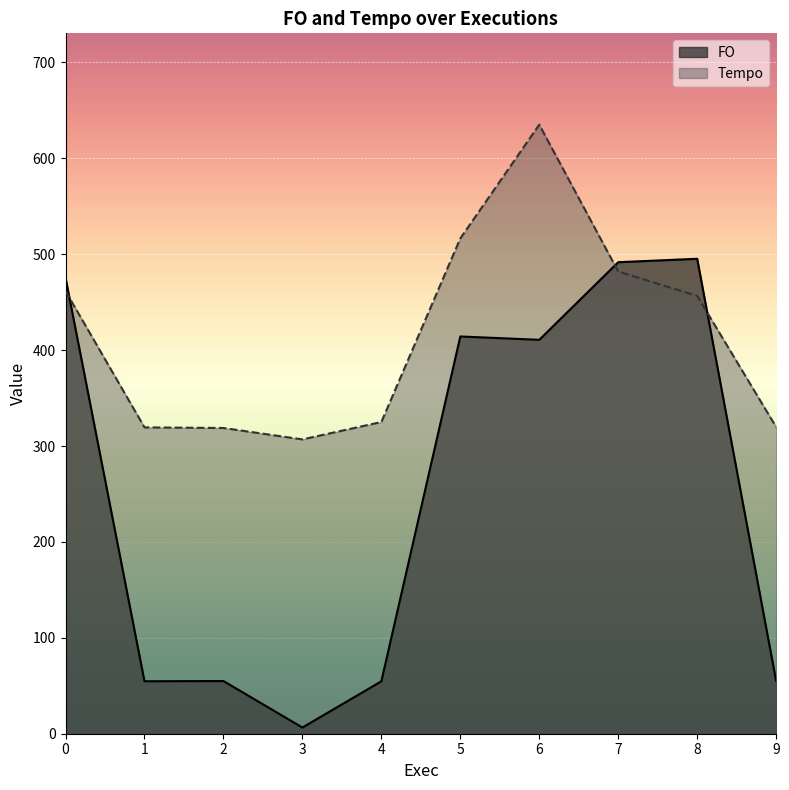

Where is the first local minimum for FO?

1